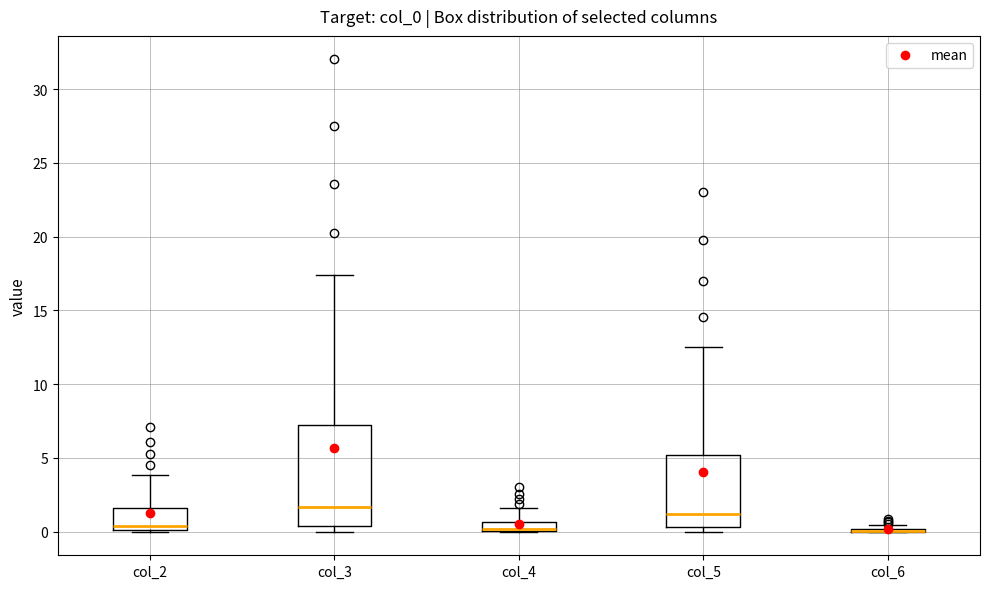

Where is the upper edge of the box for col_2 on the y-axis? The values are not printed on the chart, so give them approximately, as read against the axis.

1.5